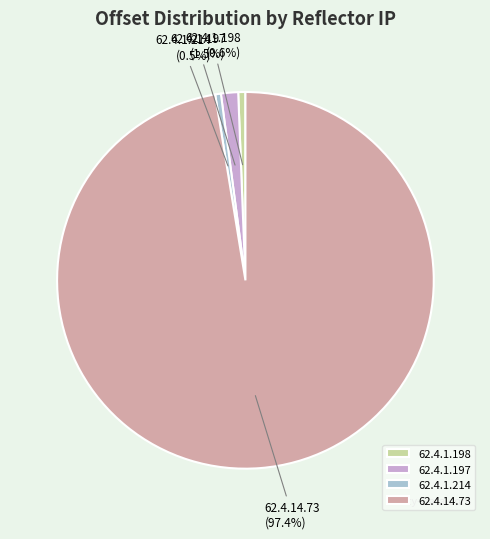

To the nearest percent, what is the difference between the 62.4.14.73 and 62.4.1.197 slice percentages?

96%